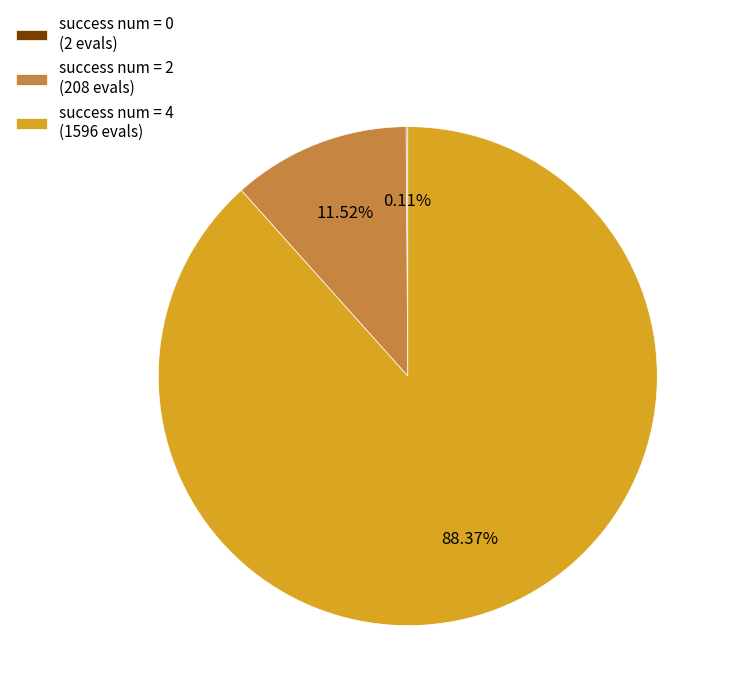

What is the majority slice?

success num = 4 (1596 evals)